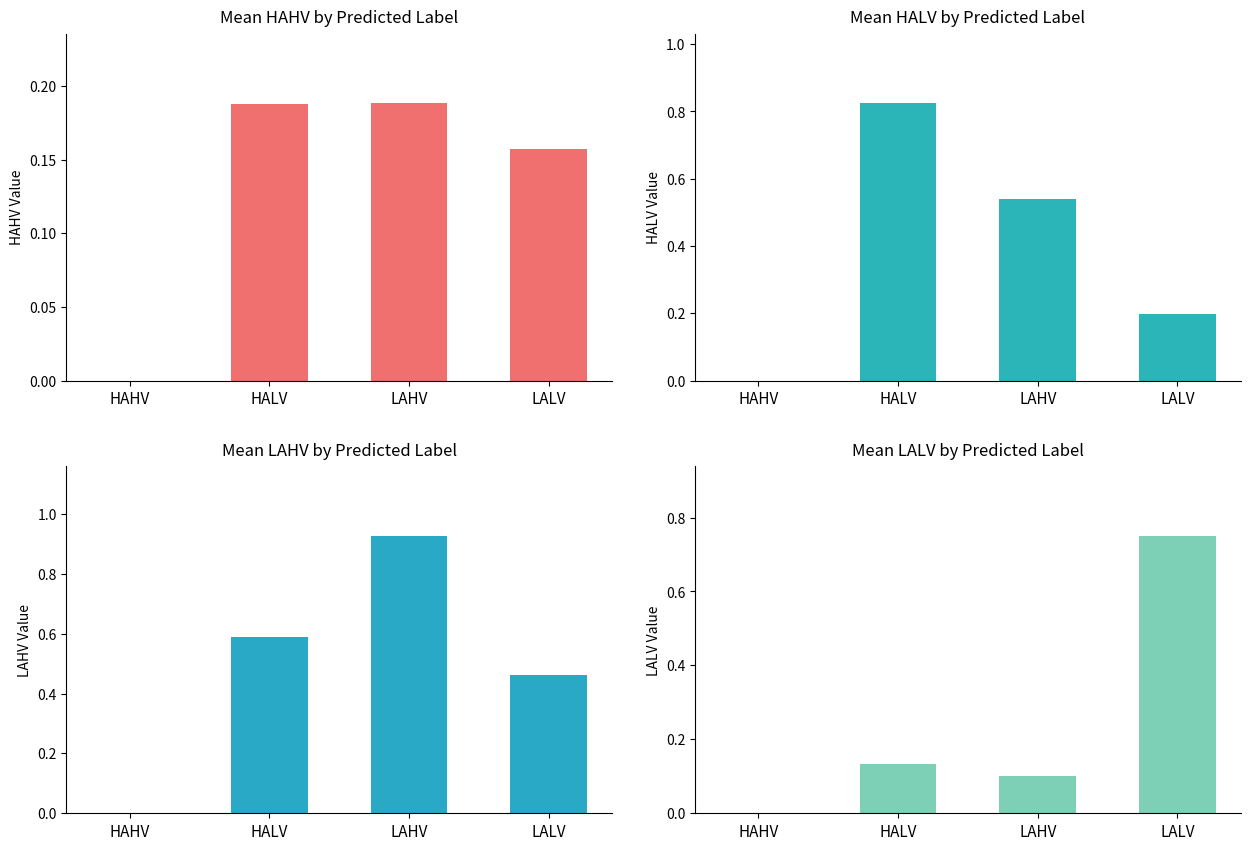

Rank the series by their average value, from lowest to highest.

Mean HAHV, Mean LALV, Mean HALV, Mean LAHV